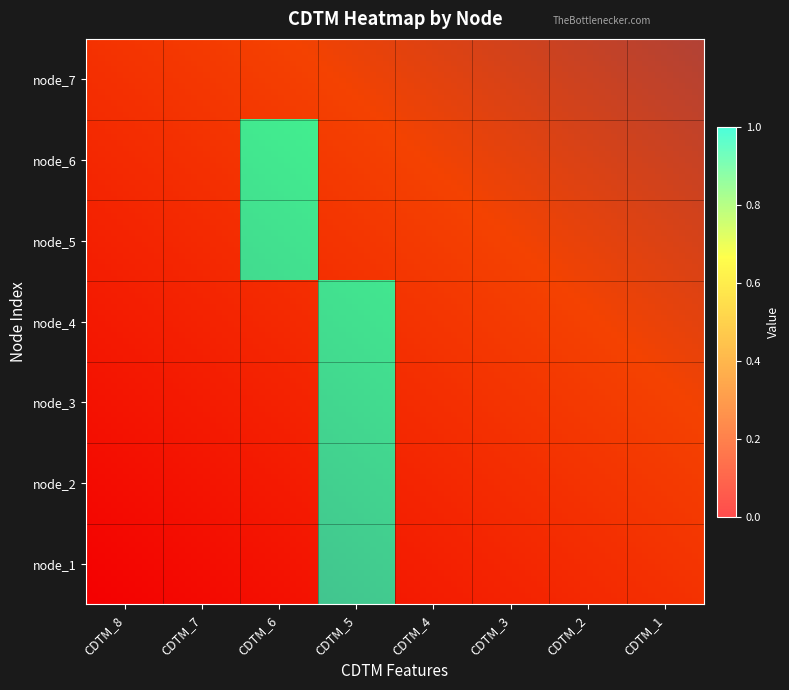

Is it true that node_4 equals -1 at CDTM_6?

False